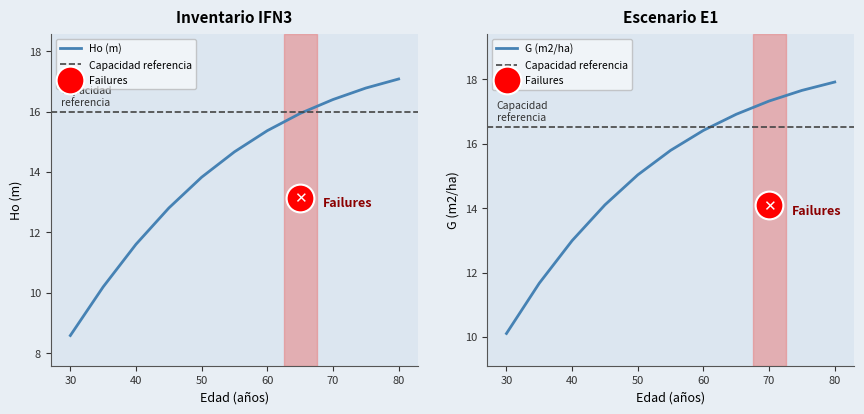

How many lines are shown in the chart?

2